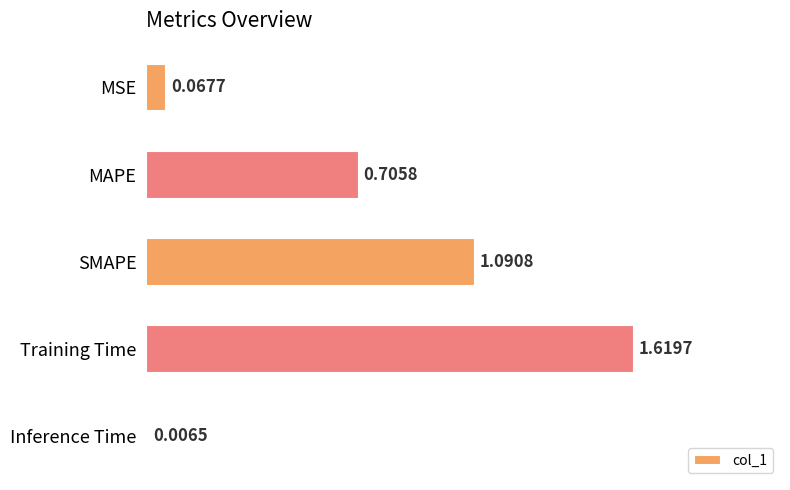

What is the change in value from MAPE to Training Time?

+0.9